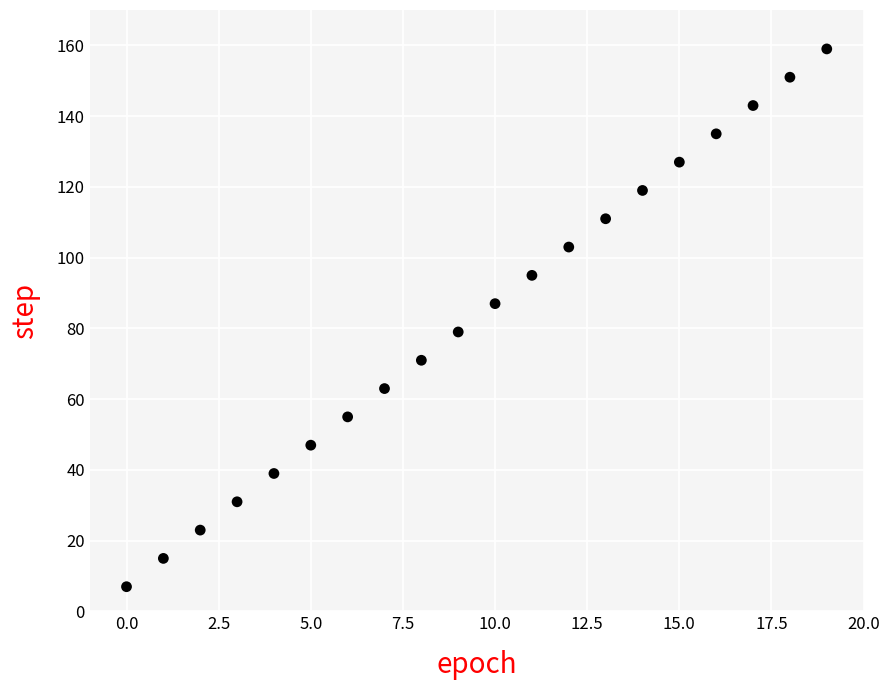

How many data points are displayed?

20